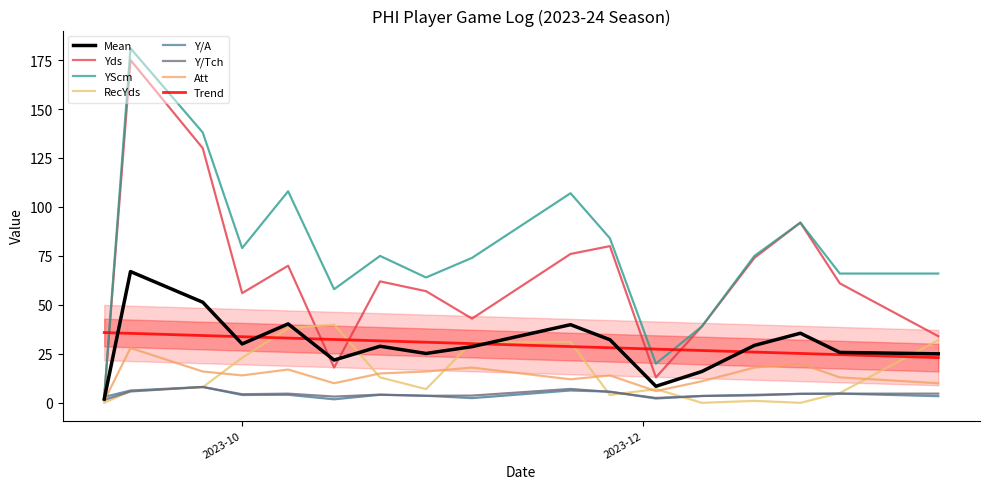

How many categories are shown in the chart?

17